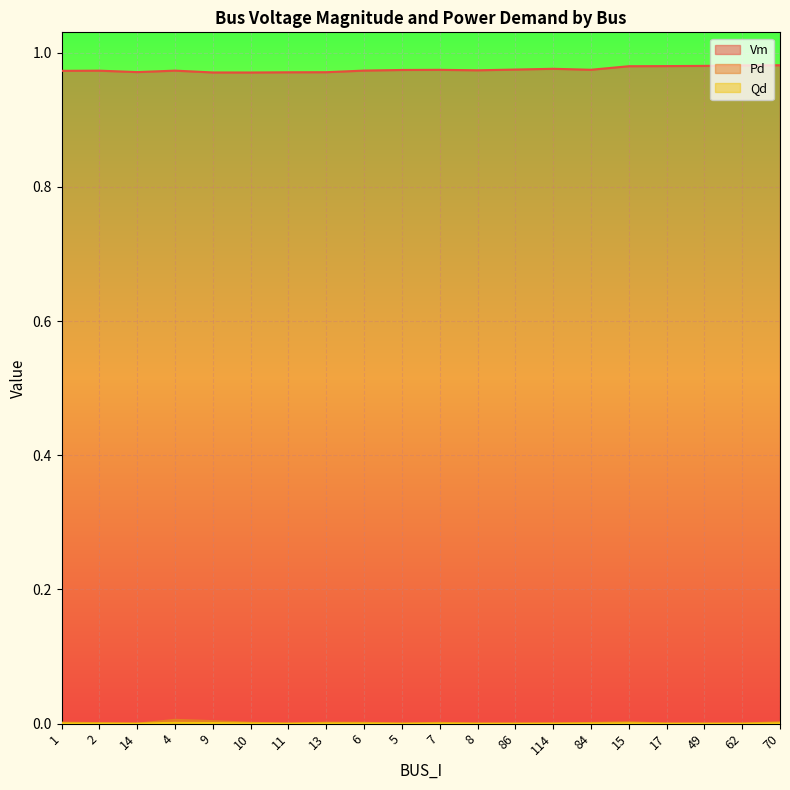

Between 6 and 7, which series saw the biggest shift?

Vm